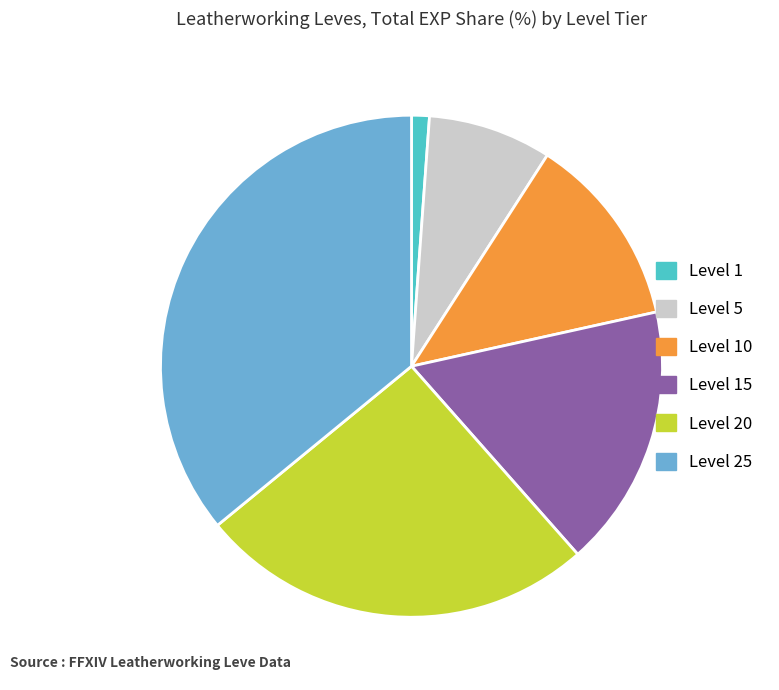

Is the sum of Level 5 and Level 15 greater than half?

No